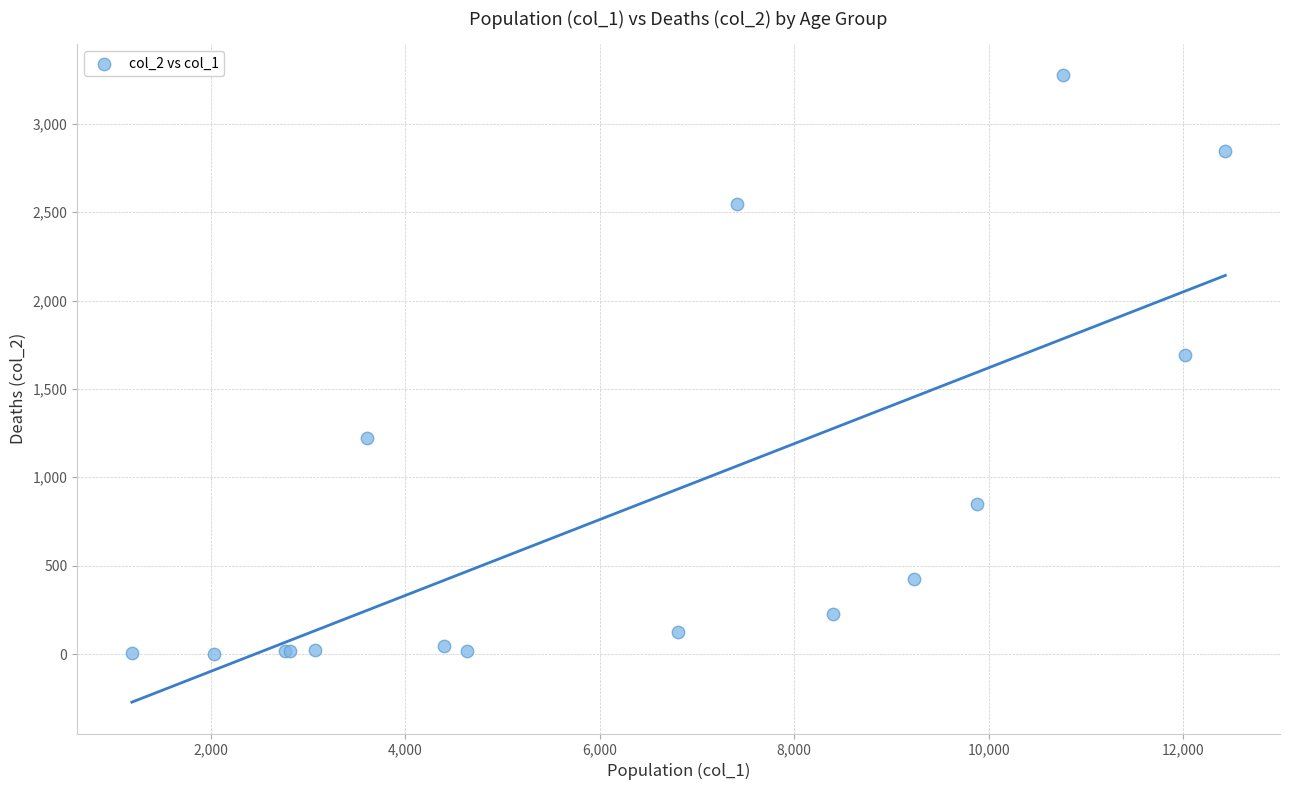

What Y value in the scatter plot is closest to 1638?

1690